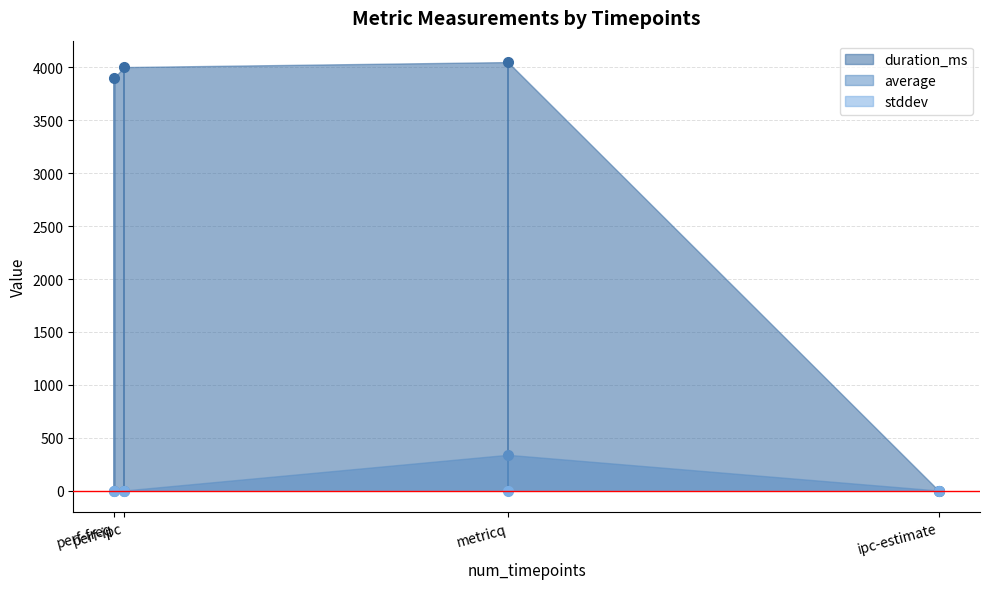

Between ipc-estimate and perf-freq, which series saw the biggest shift?

duration_ms